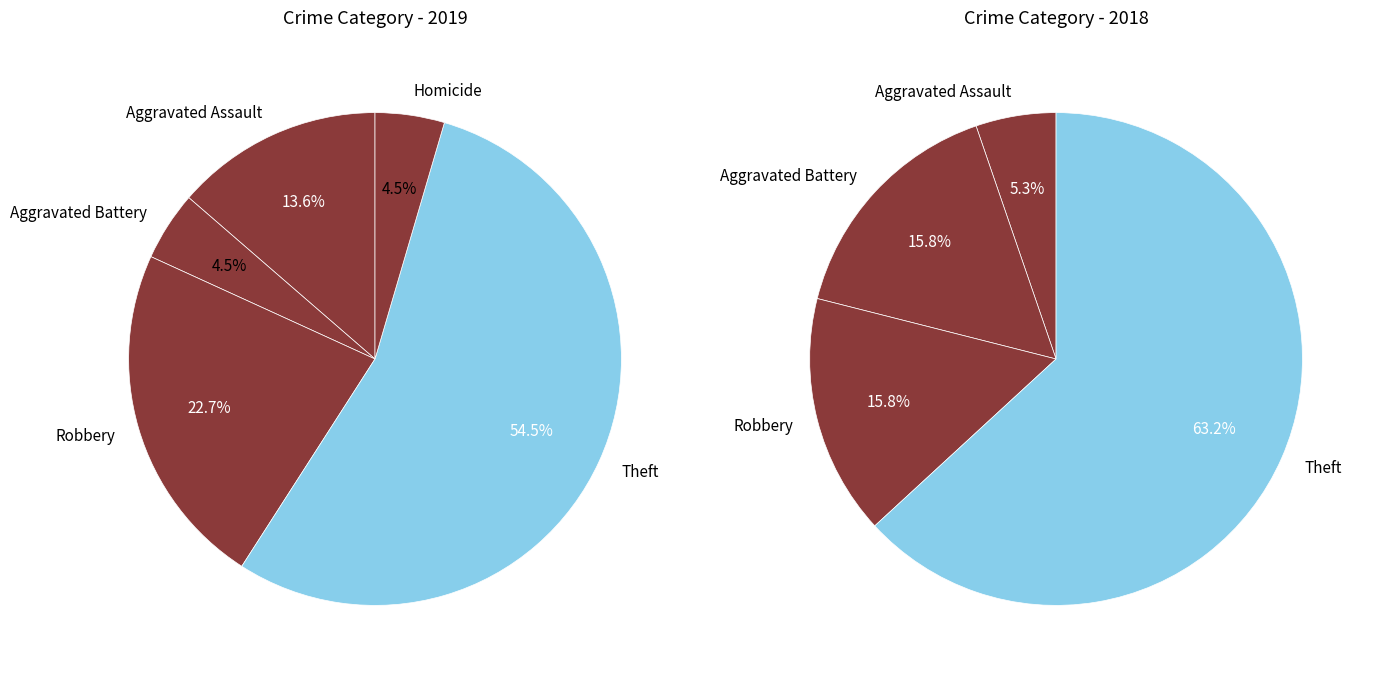

What is the ratio of the value at Aggravated Battery to the value at Homicide?

1.0